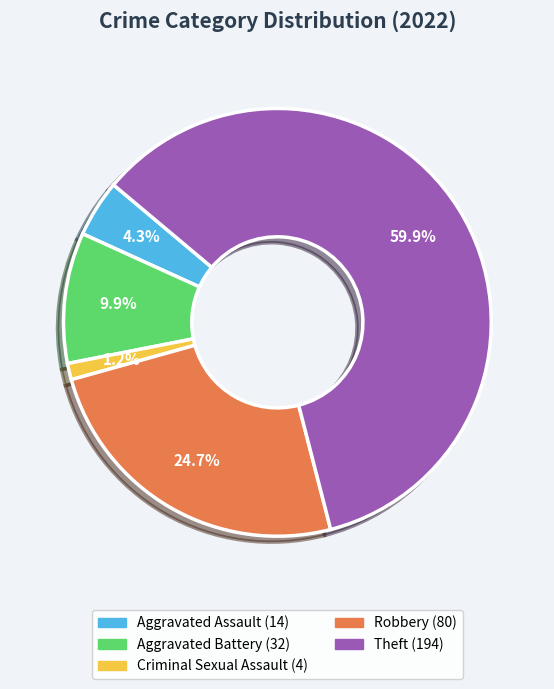

How many segments does this pie chart have?

5